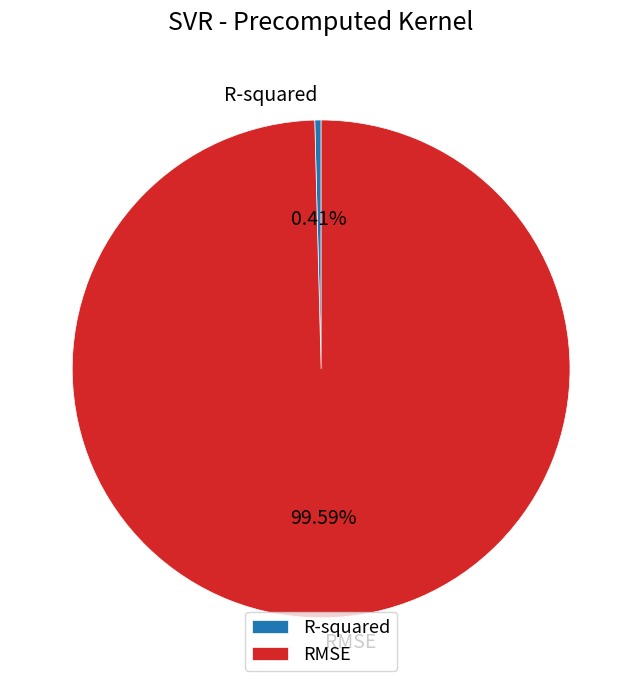

Which category accounts for the majority?

RMSE